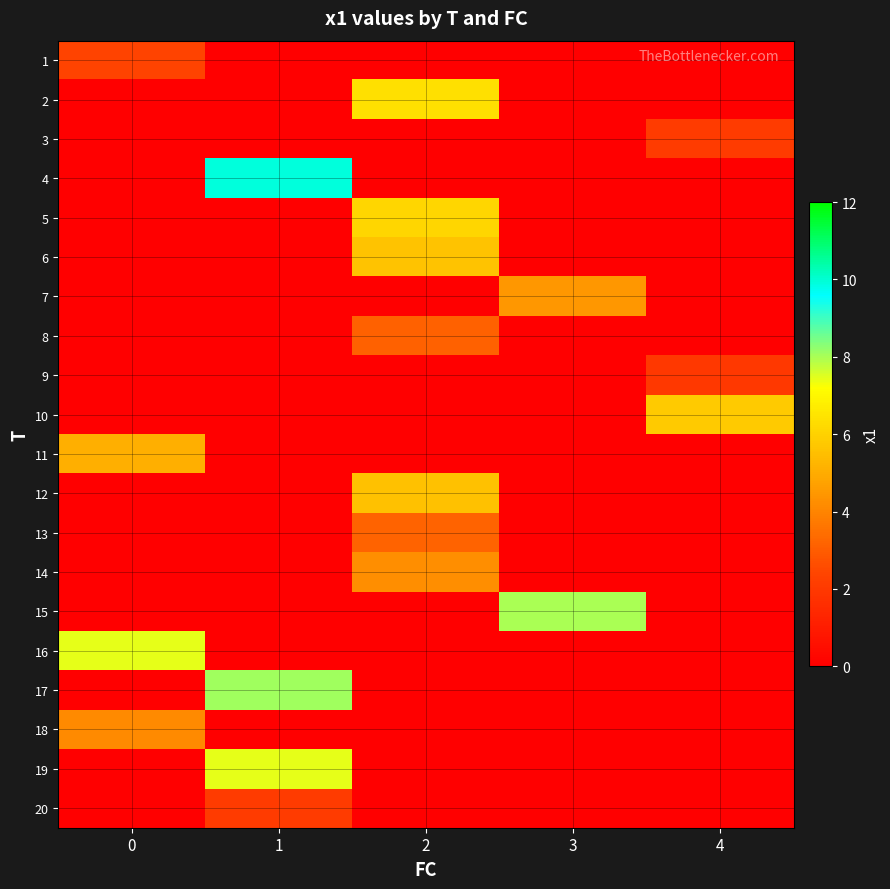

What is the total value across all series at 0?

19.1